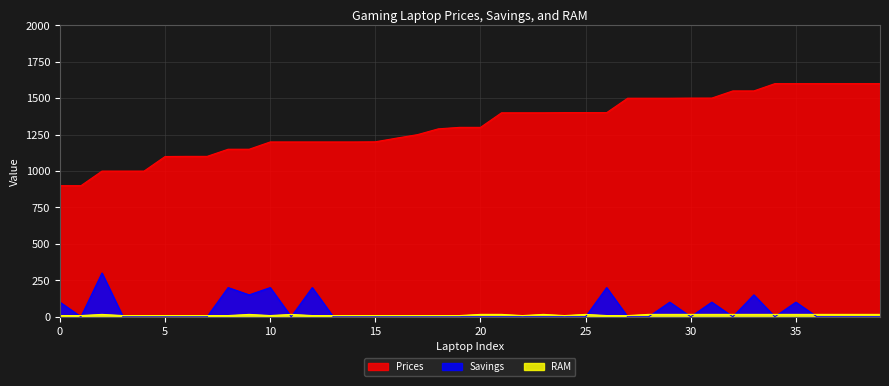

What are all the series names shown in the legend?

Prices, Savings, RAM